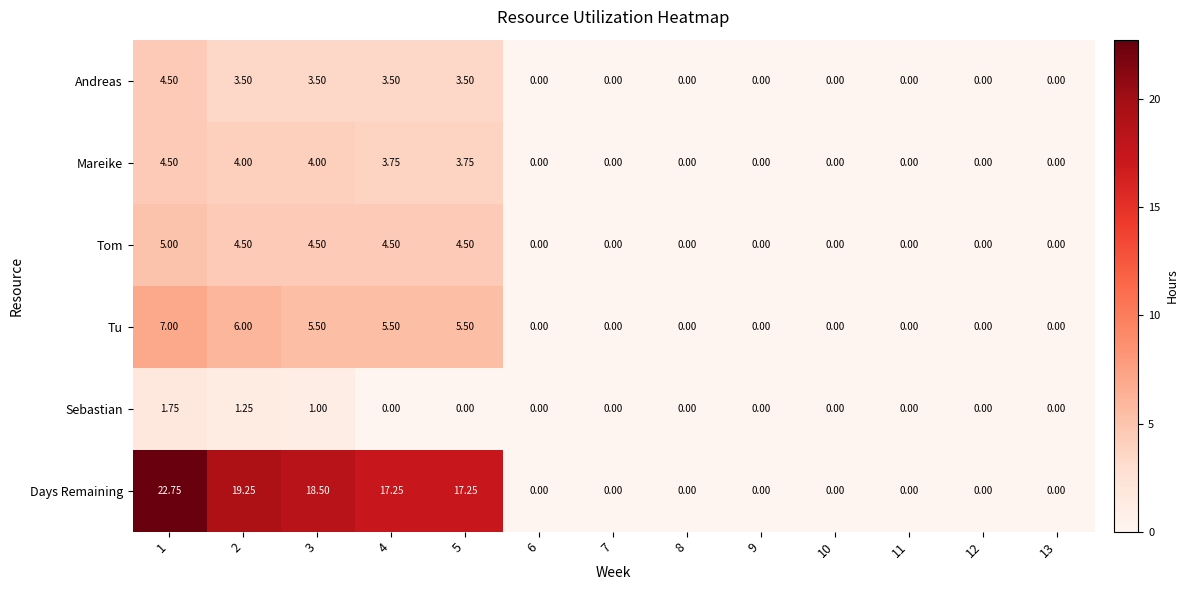

Which series has the widest spread of values?

Days Remaining